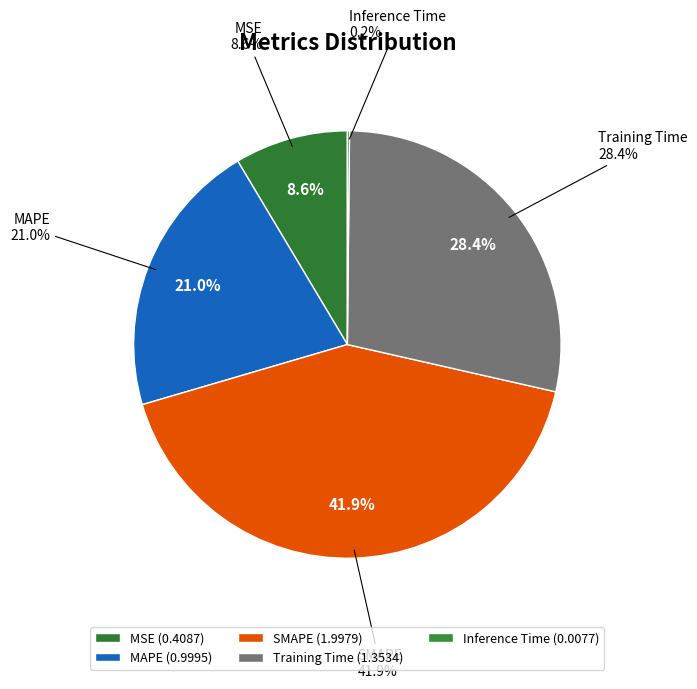

Is SMAPE the majority of the pie?

No